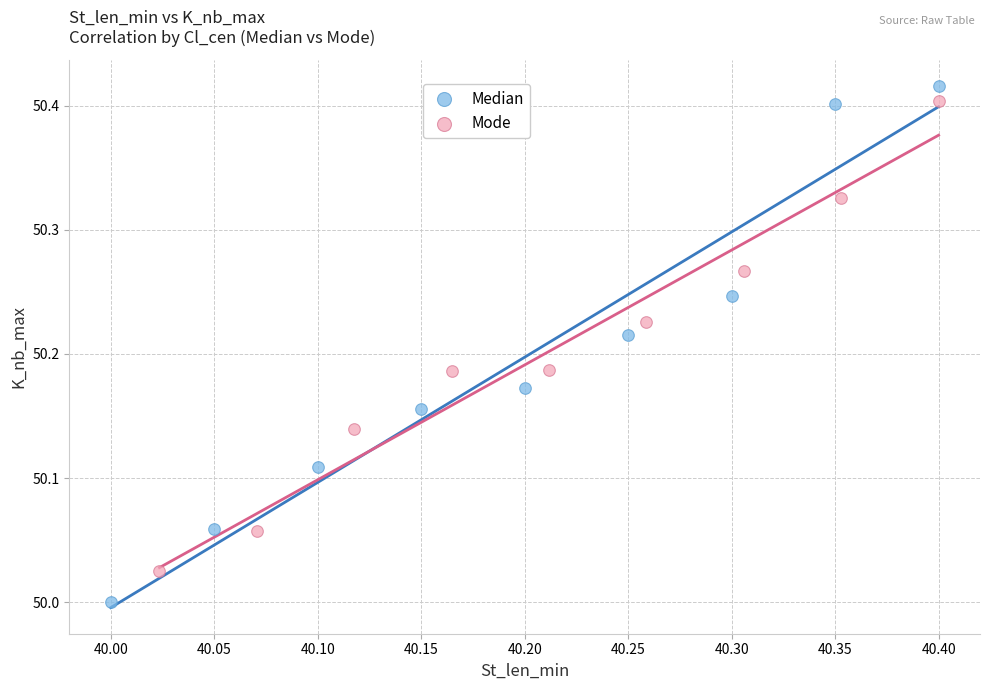

Which series has the widest spread of Y values?

Median